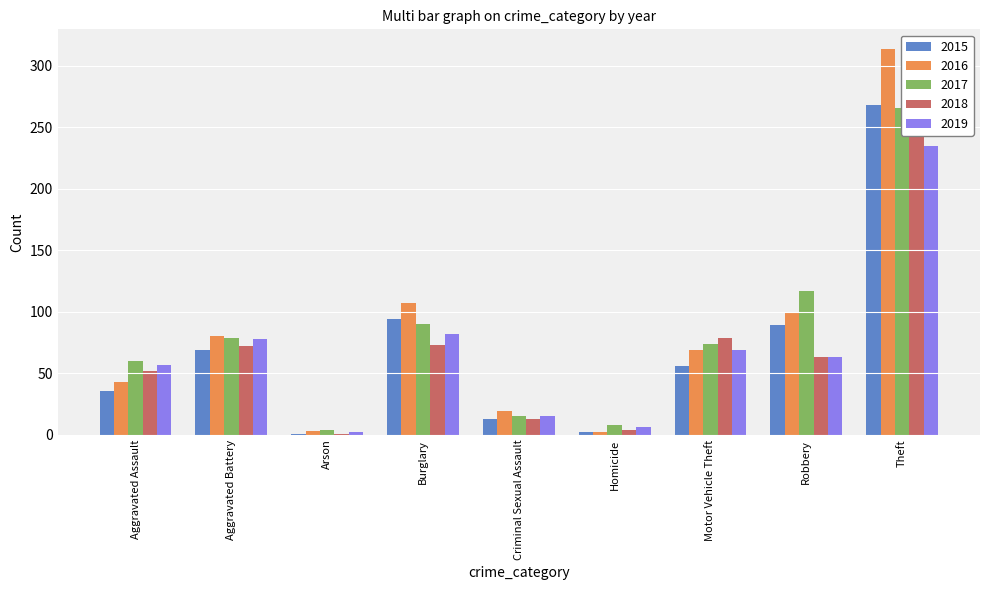

Reading right to left, list all the values displayed in this chart.

2015: 268	89	56	2	13	94	1	69	36
2016: 314	99	69	2	19	107	3	80	43
2017: 266	117	74	8	15	90	4	79	60
2018: 264	63	79	4	13	73	1	72	52
2019: 235	63	69	6	15	82	2	78	57